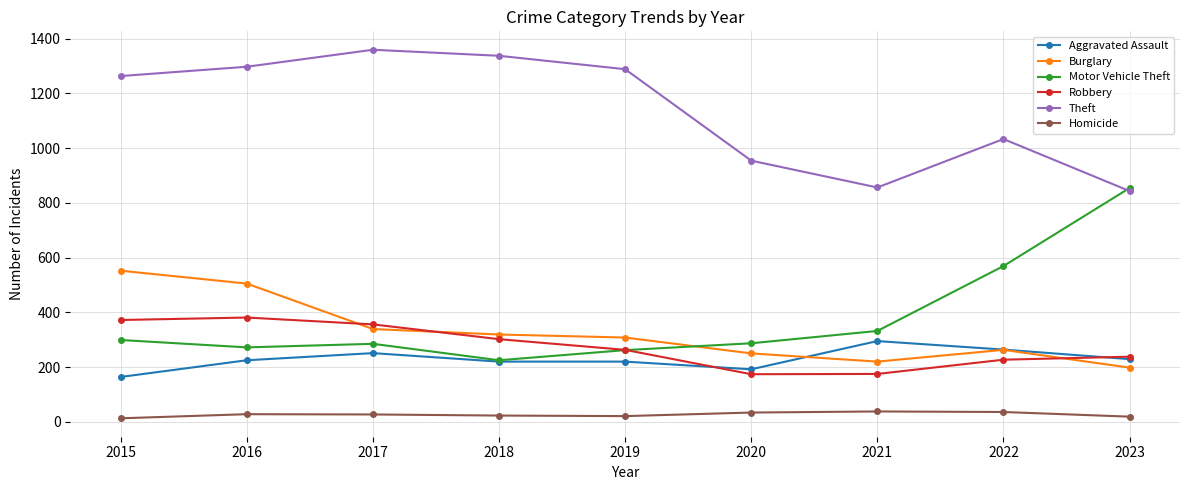

At how many categories does at least one series exceed 1091?

5